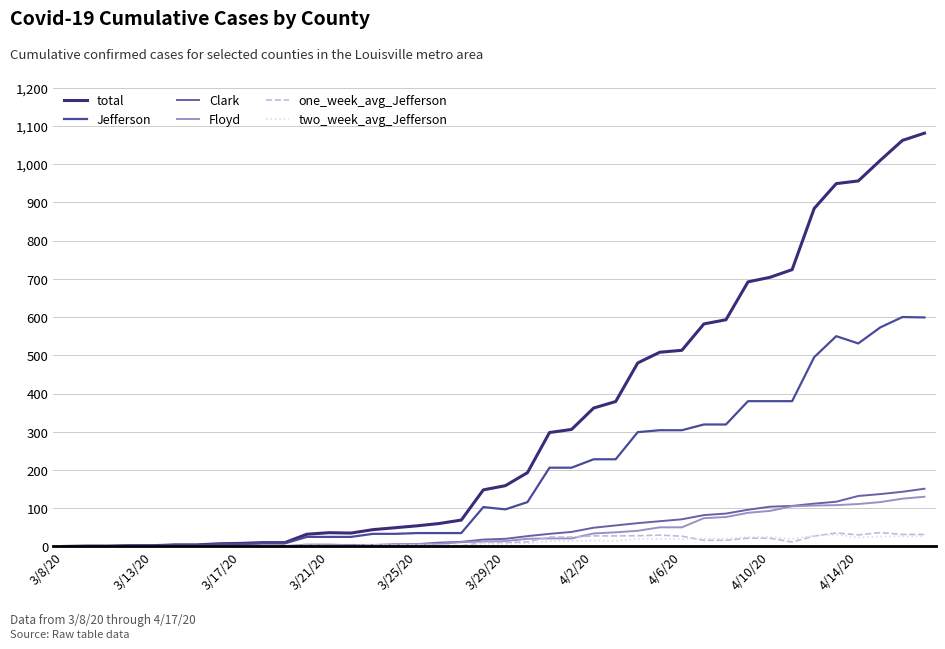

Which series has the largest total across all categories?

total